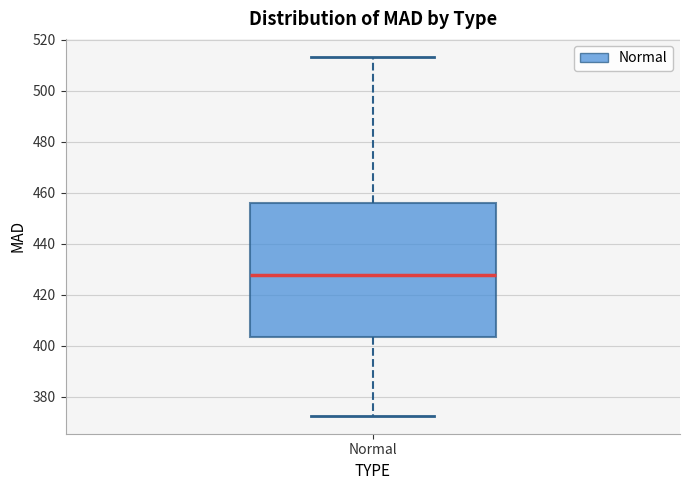

Where does the median line of the box for Normal sit on the y-axis? The values are not printed on the chart, so give them approximately, as read against the axis.

428